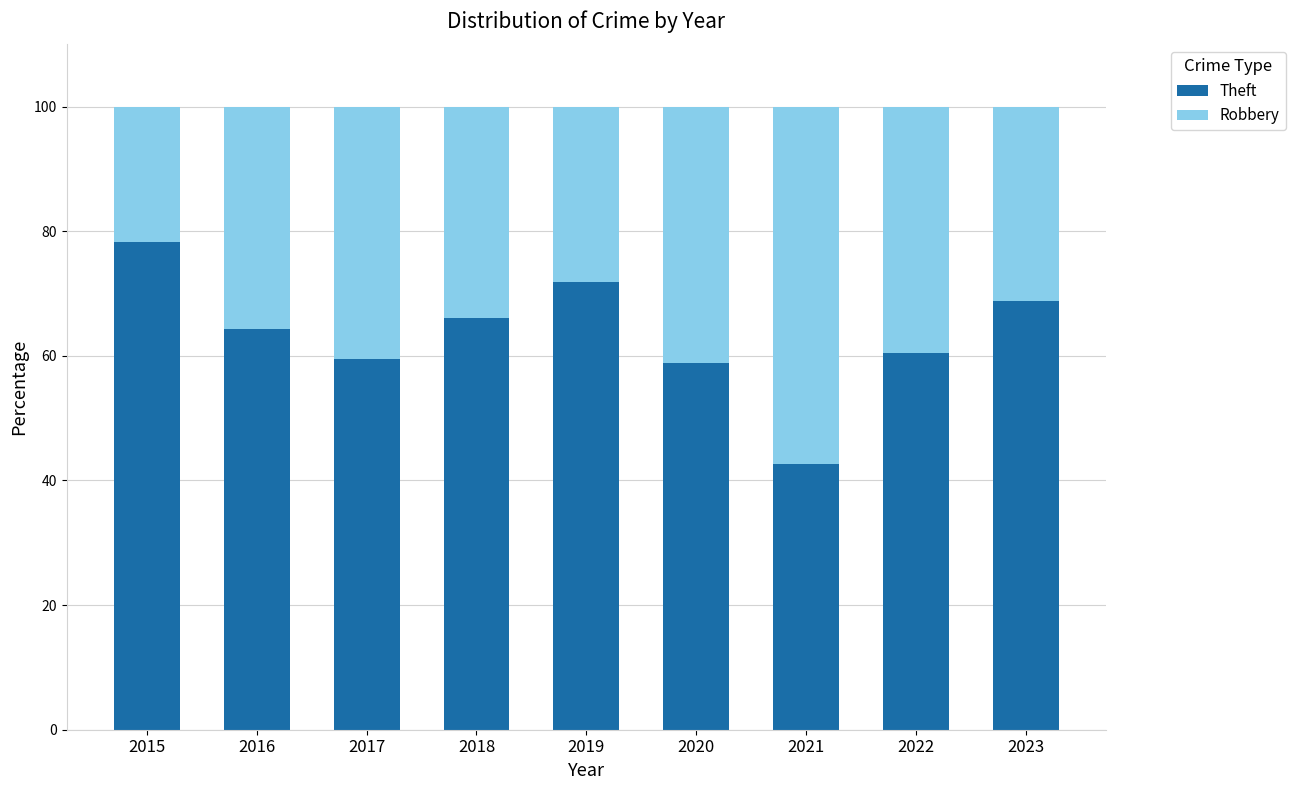

What is the approximate value of Theft at 2020?

58.9